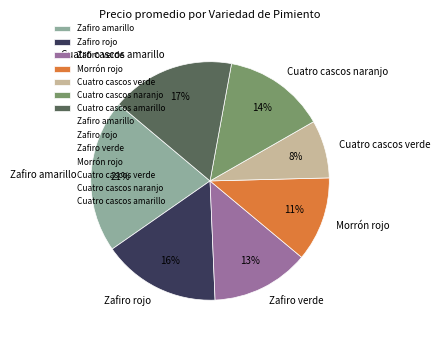

How many segments does this pie chart have?

7